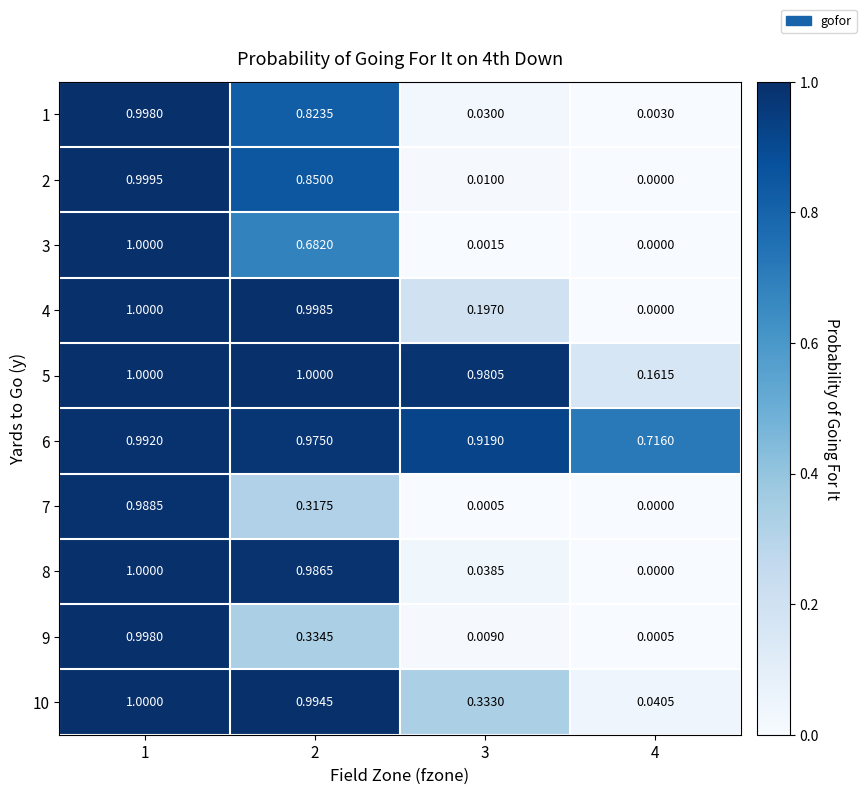

Which label corresponds to the largest value in the chart?

1